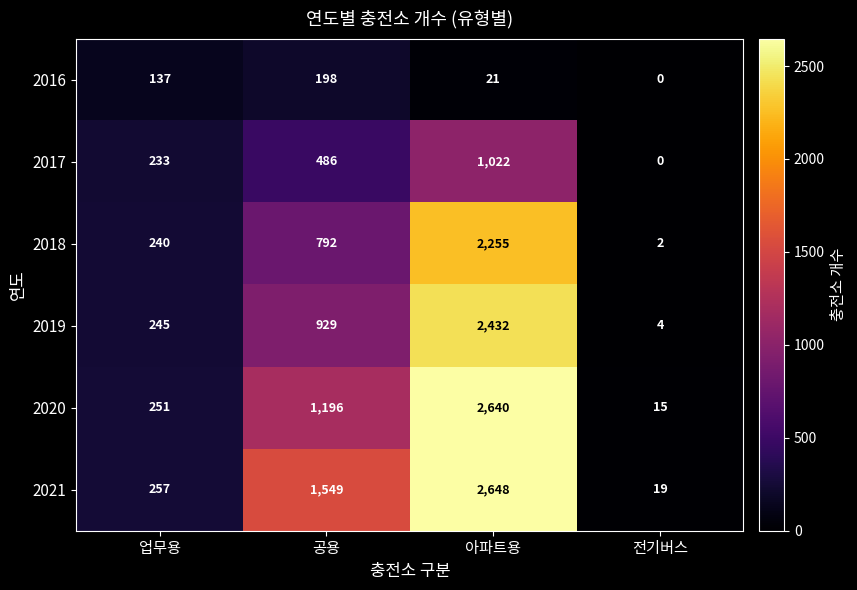

The value of 2016 at 공용 is 198. True or false?

True